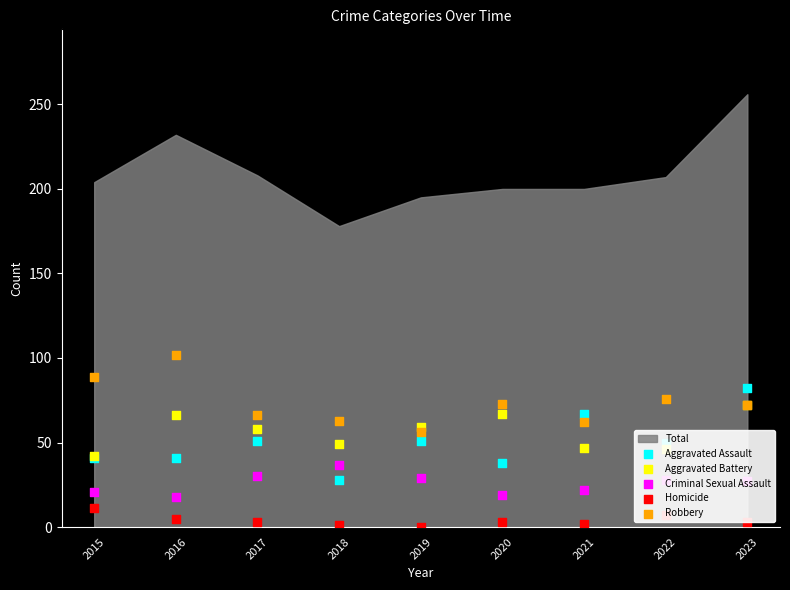

Which series has the largest total across all categories?

Robbery